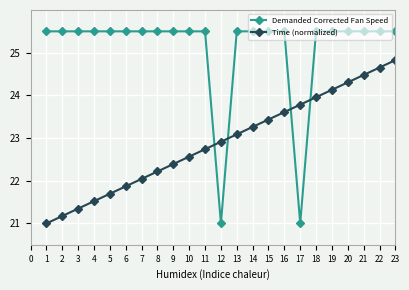

What is the difference between the maximum and minimum values in the Demanded Corrected Fan Speed series?

4.5